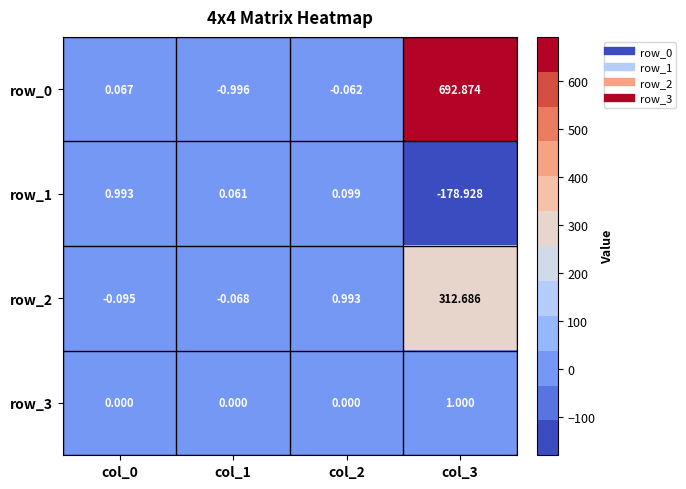

How many positive values does the row_3 series have?

1